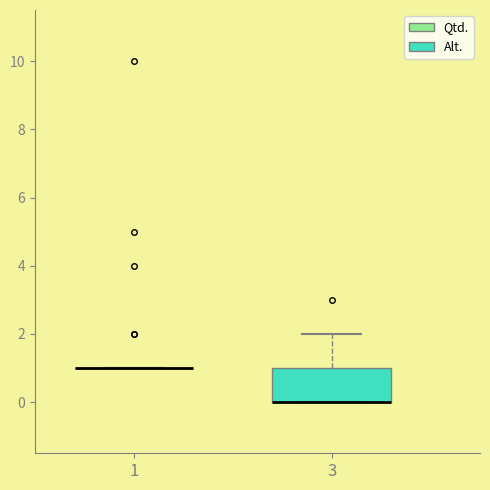

Reading left to right, transcribe this box plot: for each box, give where its median line is, the range the box spans, and where its two whiskers end, as read against the y-axis. The values are not printed on the chart, so give them approximately, as read against the axis.

1: box collapsed to a line at 1, whiskers 1 to 1
3: median 0 (drawn on the box's lower edge), box 0 to 1, whiskers 0 to 2